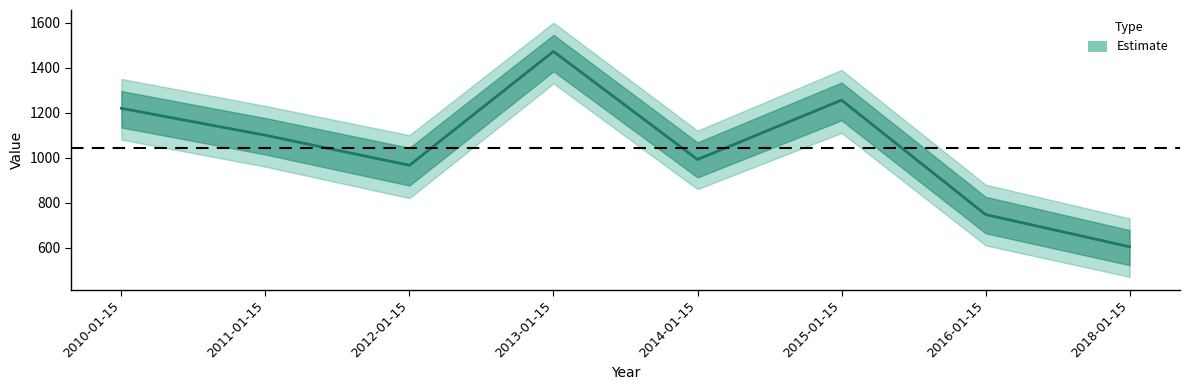

Where is the data nearest to the value 1038?

2014-01-15